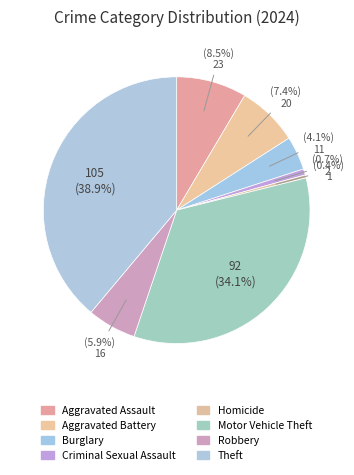

Combined, do Aggravated Battery and Theft account for over 50%?

No